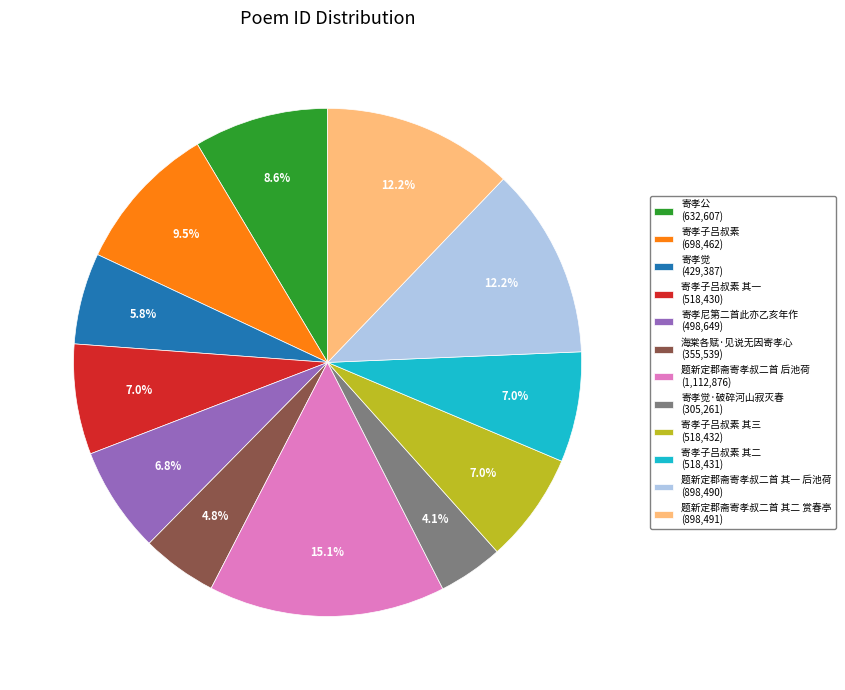

What percentage do 题新定郡斋寄孝叔二首 其二 赏春亭 (898,491) and 寄孝子吕叔素 其一 (518,430) together represent?

19.2%